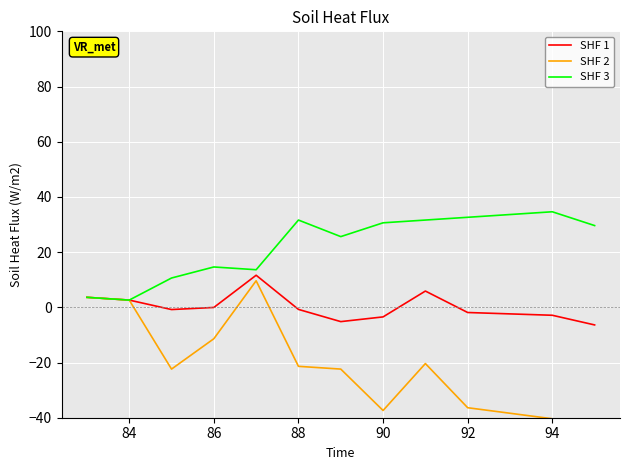

What is the label of the 12th point from the right?

84